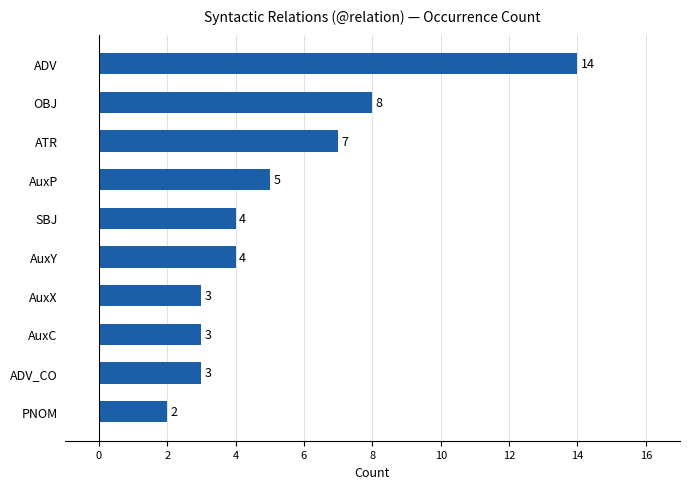

How many bars are there in total?

10